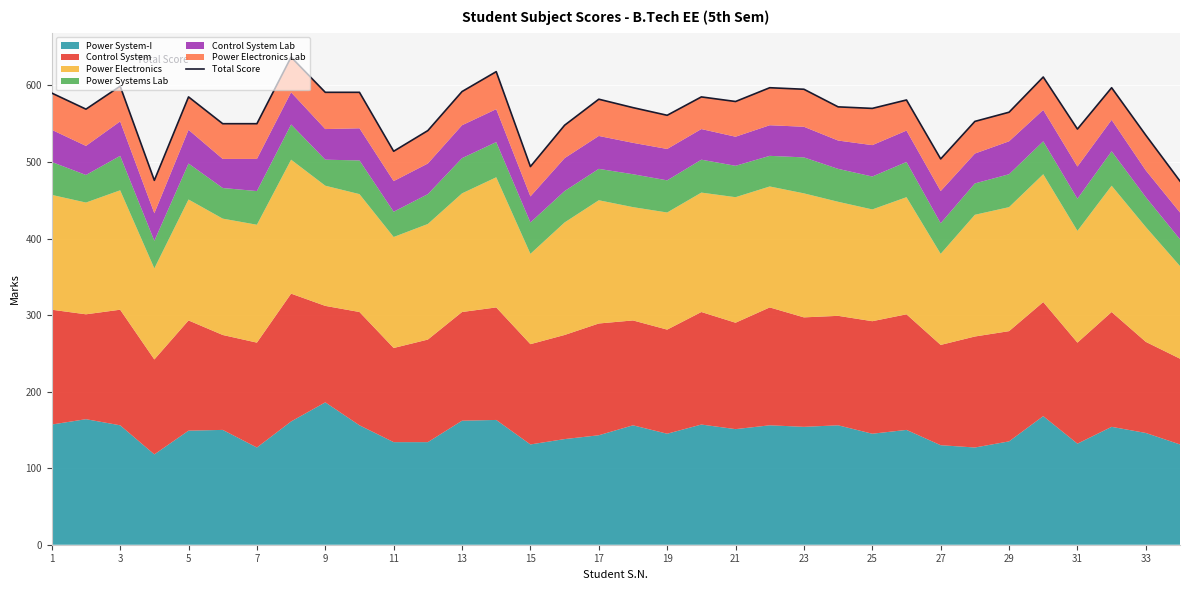

What is the average value?

565